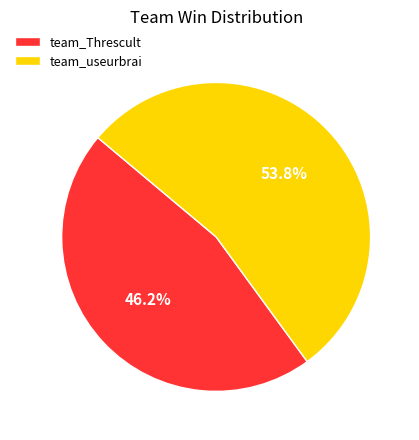

Which slice is the largest?

team_useurbrai